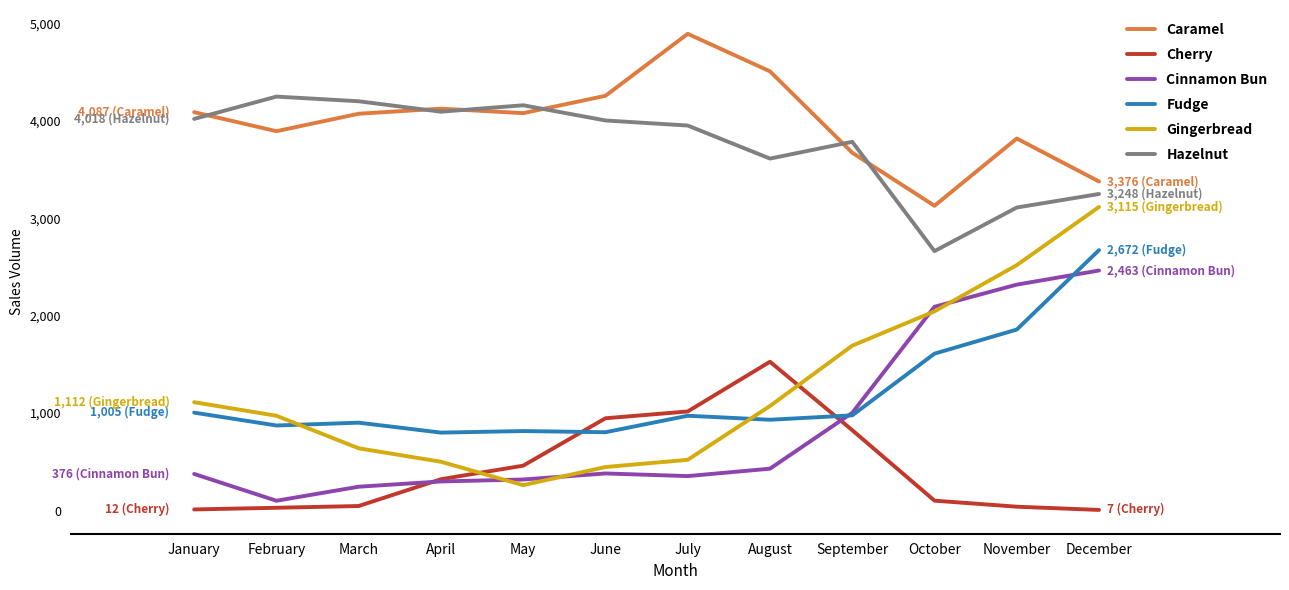

Between February and December, which series saw the biggest shift?

Cinnamon Bun